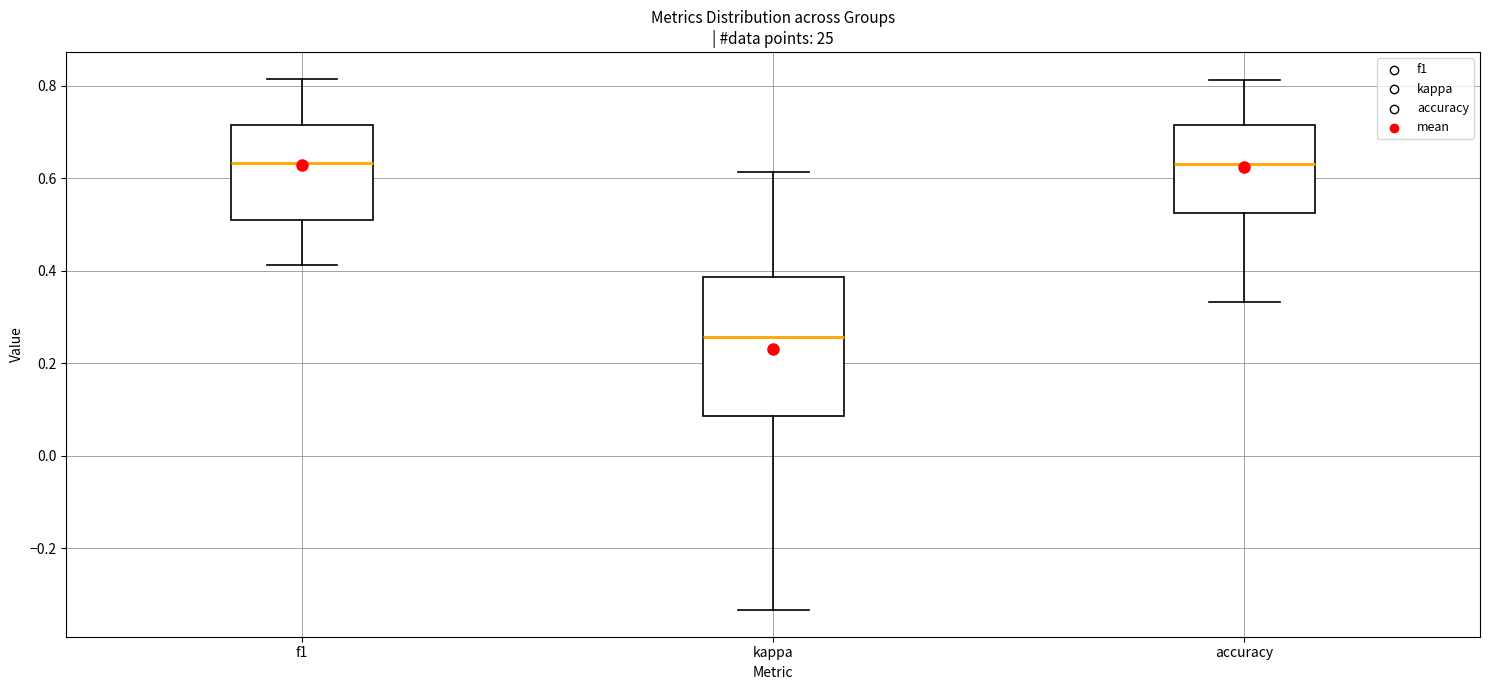

Where does the lower whisker of the box for kappa end on the y-axis? The values are not printed on the chart, so give them approximately, as read against the axis.

-0.34